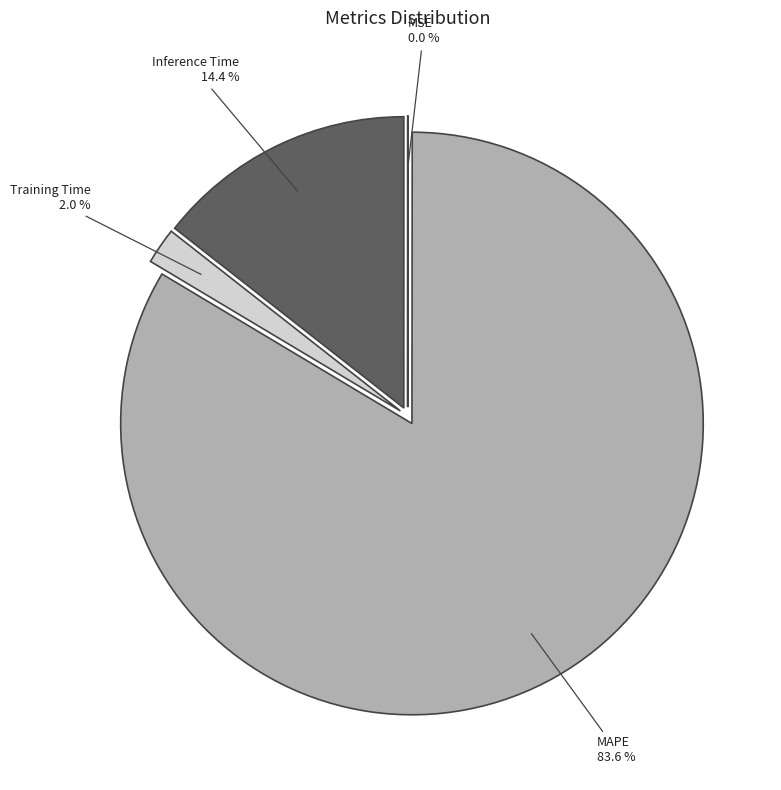

Combined, do MAPE and Training Time account for over 50%?

Yes